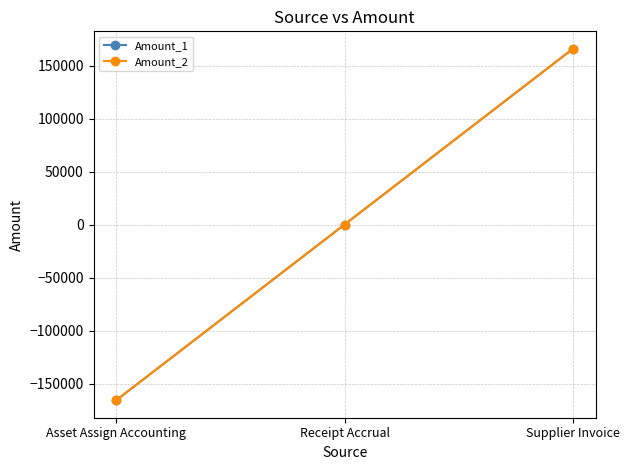

Is it true that Amount_1 equals 242422.3 at Supplier Invoice?

False